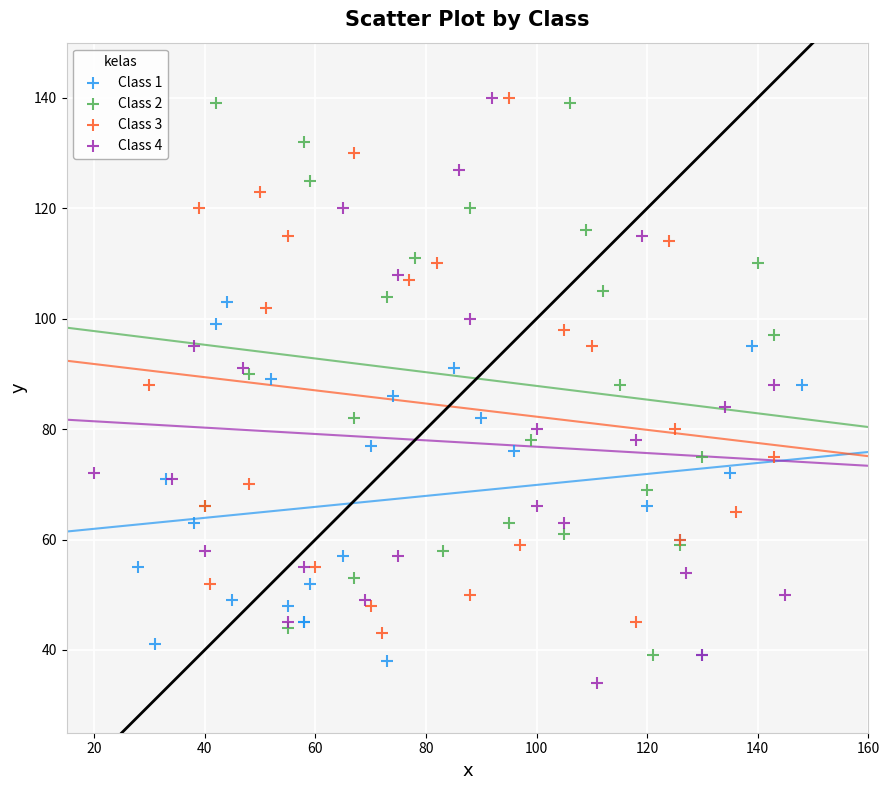

What are all the series names shown in the legend?

Class 1, Class 2, Class 3, Class 4